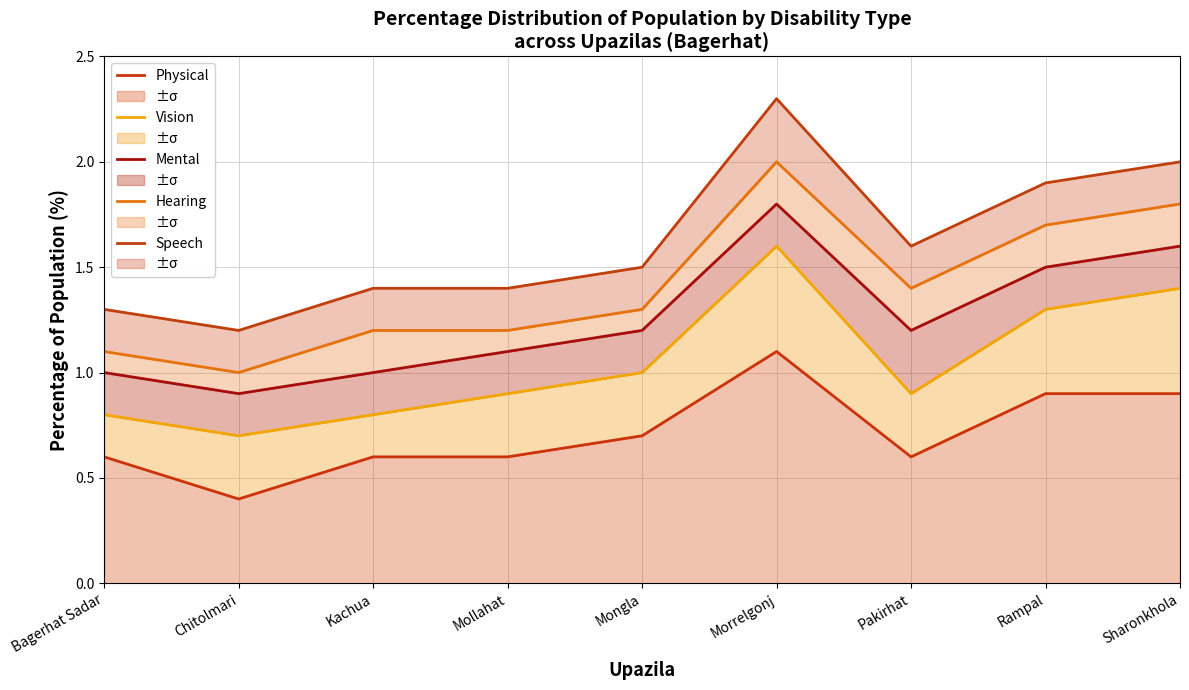

True or false: Mental and Physical cross at least once.

False